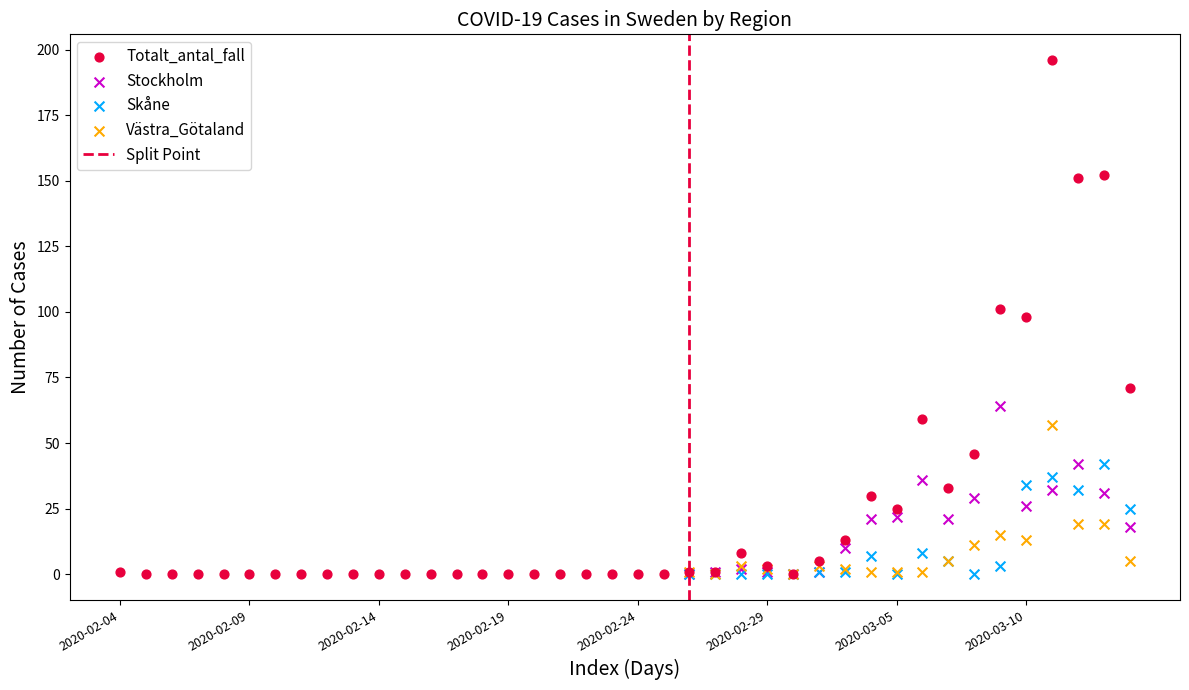

Which series reaches the maximum Y coordinate?

Totalt_antal_fall